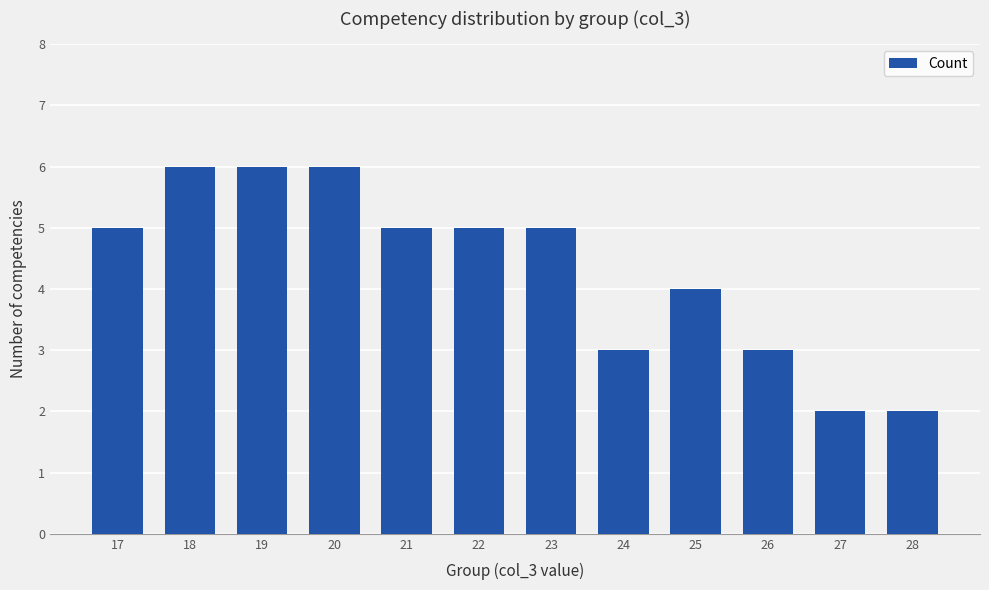

Is it true that the value at 17 is 1?

False